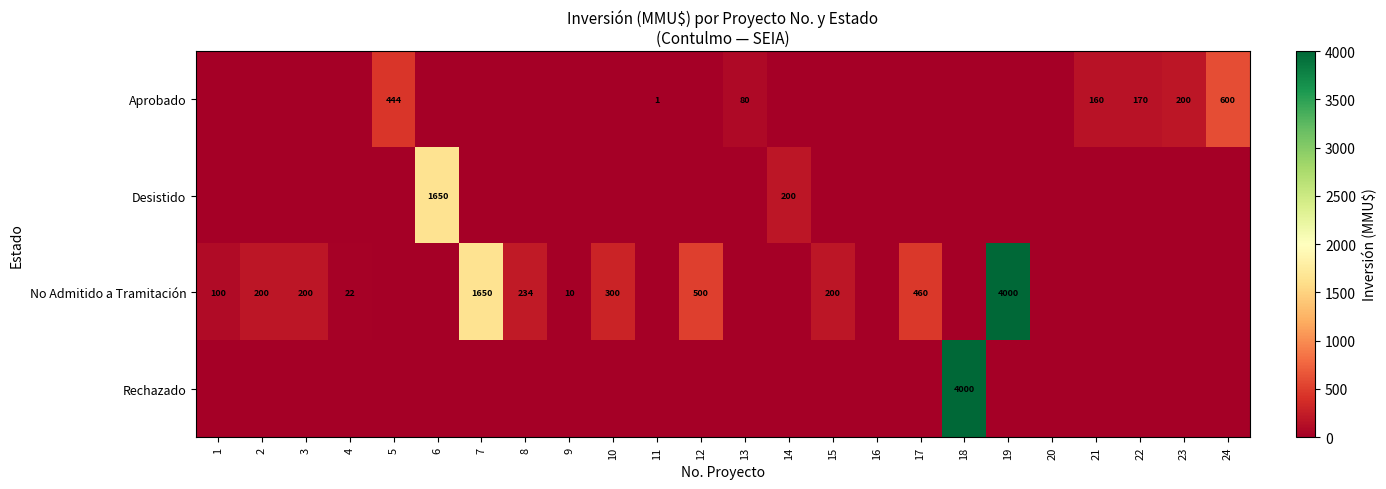

At which category does the chart reach its minimum across all series?

1